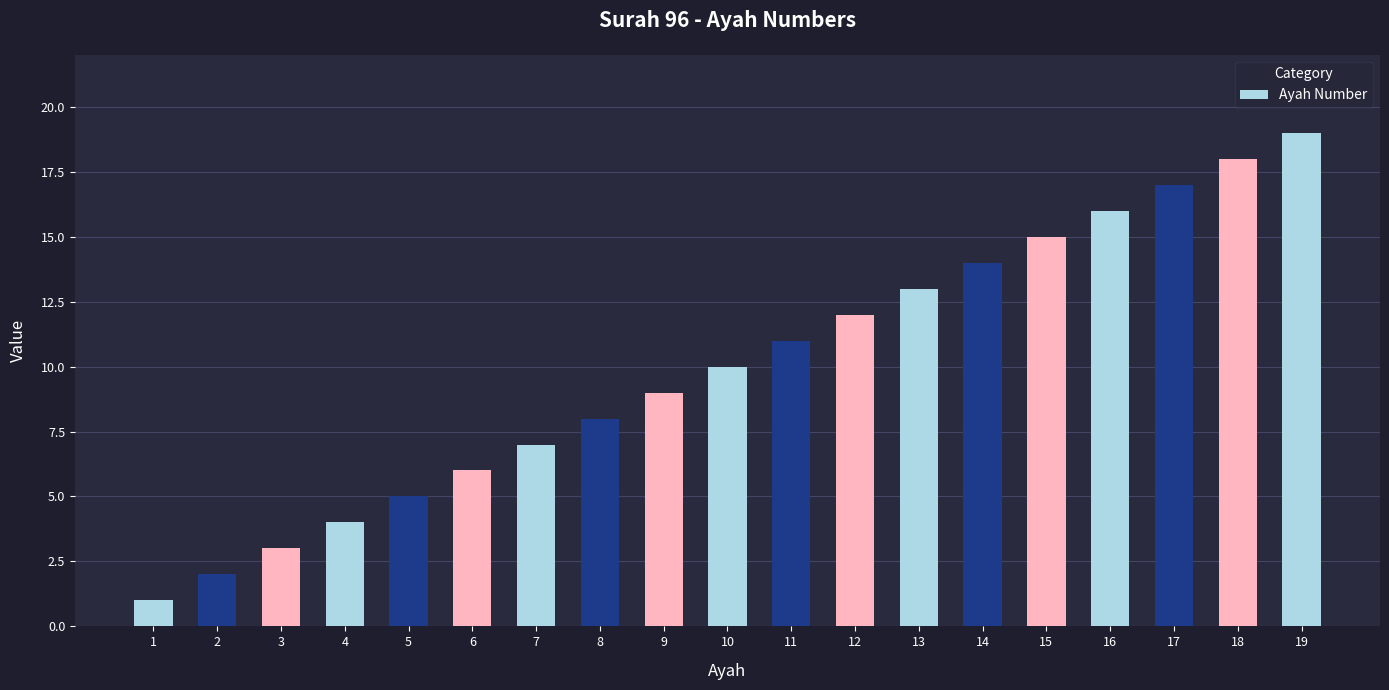

What value does the data have at 12, to the nearest 5?

10